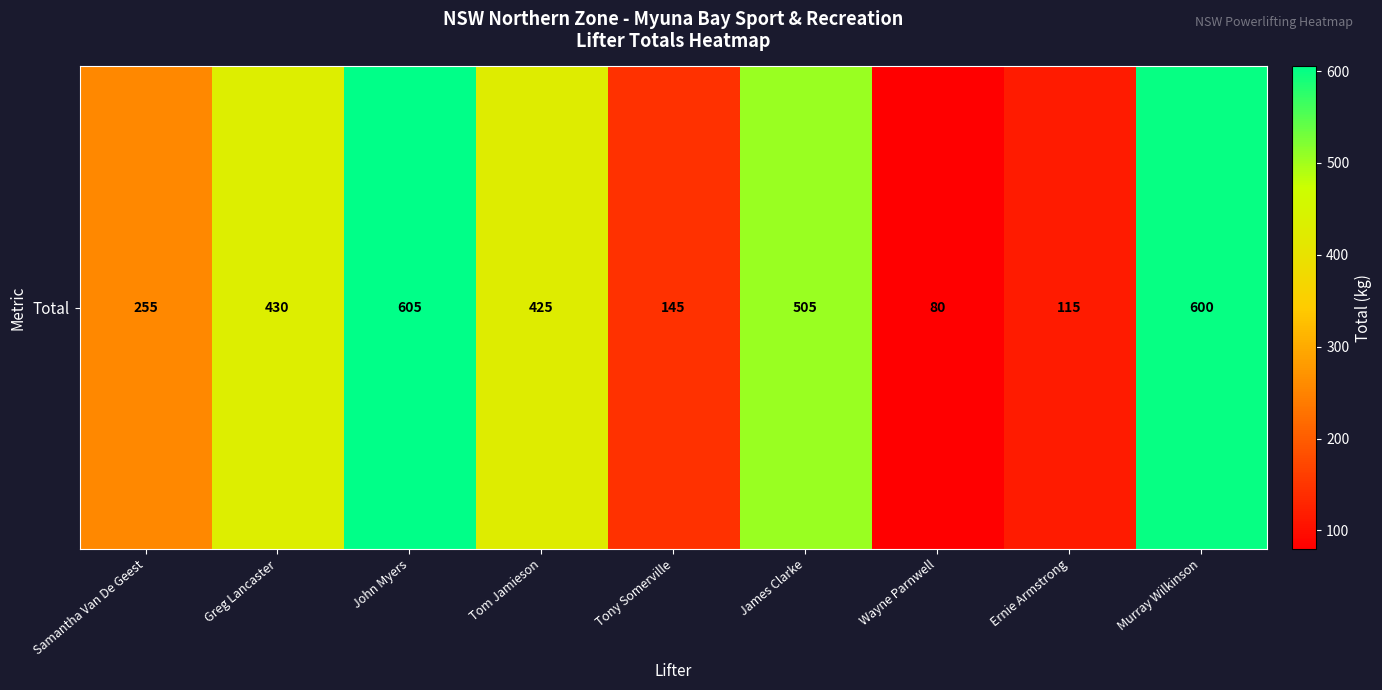

What is the greatest value displayed?

605